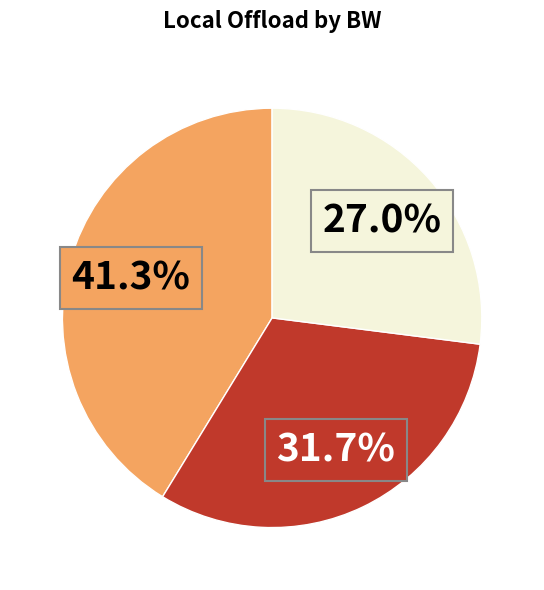

Does any single category account for the majority?

No